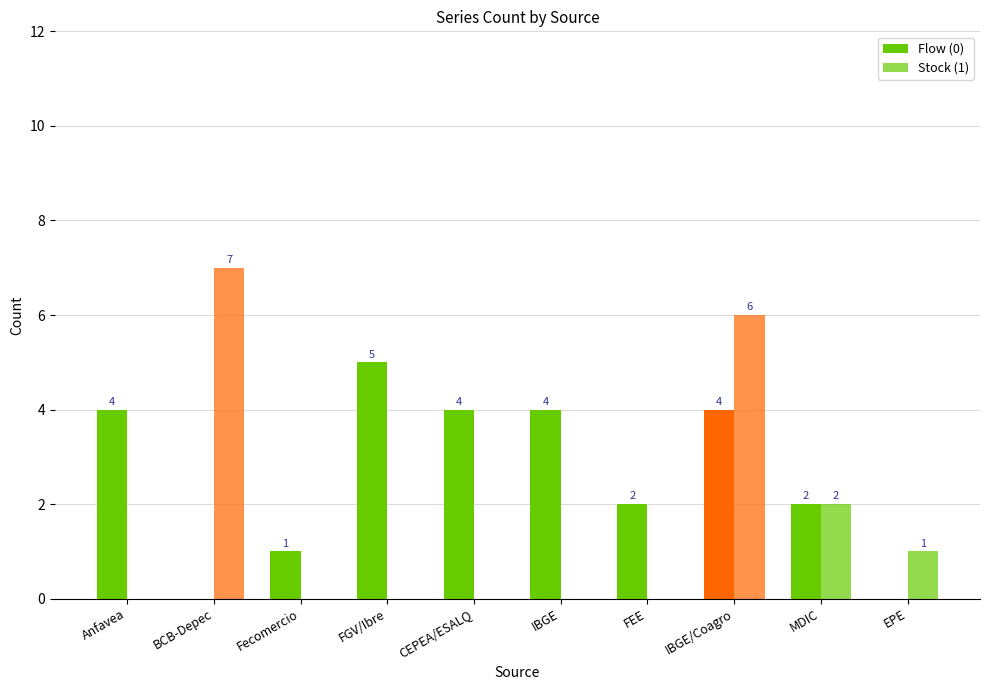

Are the bars horizontal?

No